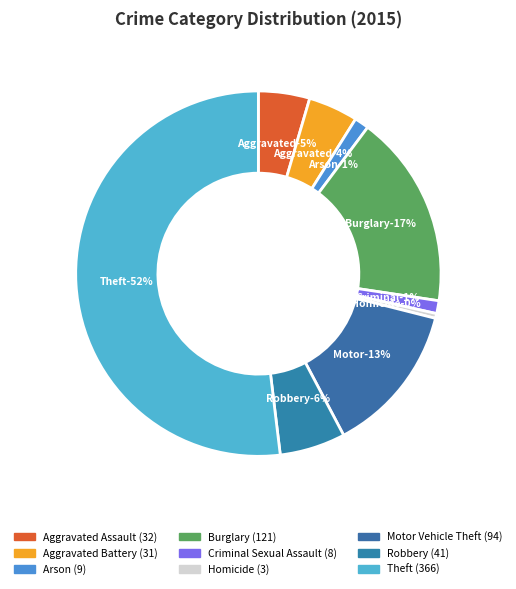

To the nearest percent, what is the difference between the largest and smallest slice percentages?

51%